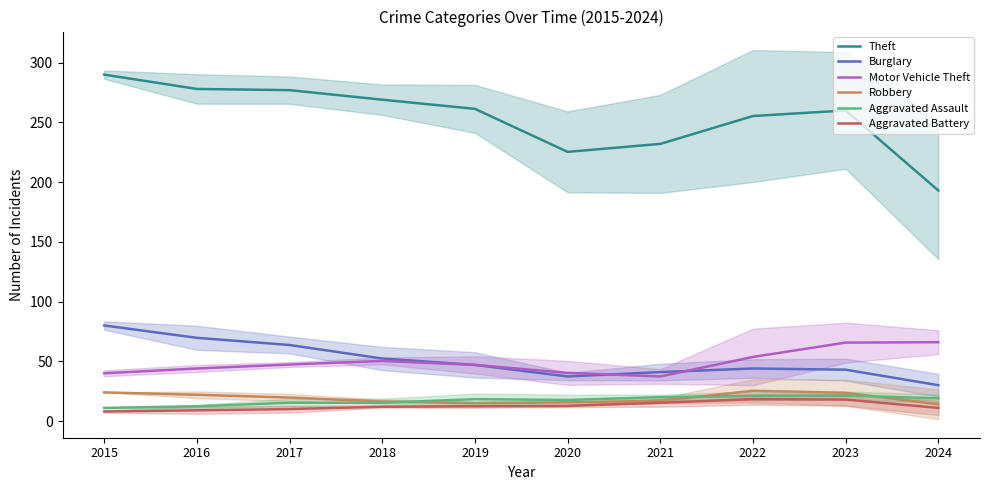

What is the spread (max minus min) of values at 2019?

249.0